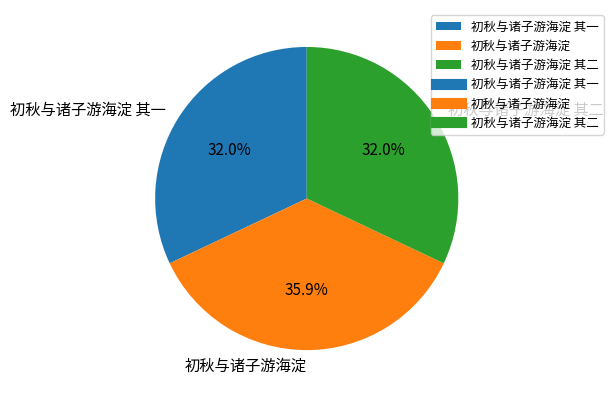

To the nearest percent, what is the combined percentage of 初秋与诸子游海淀 其一 and 初秋与诸子游海淀?

68%